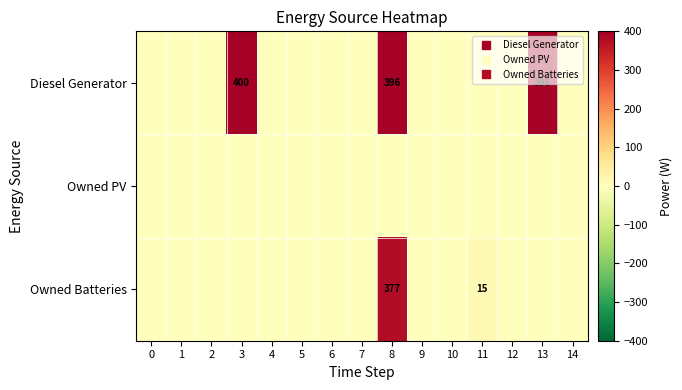

Where is Owned Batteries nearest to the value 188?

11